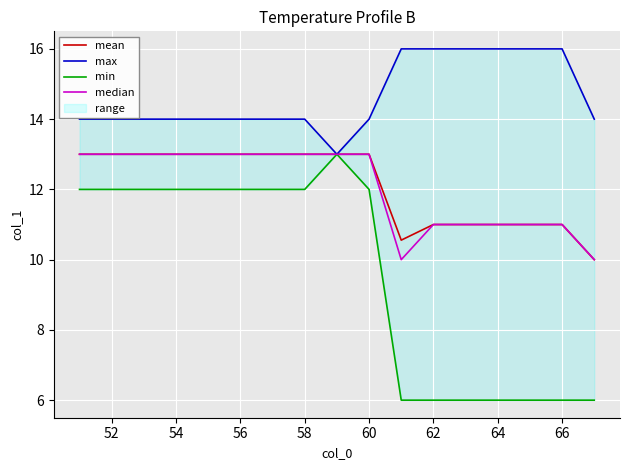

True or false: max and min cross at least once.

False